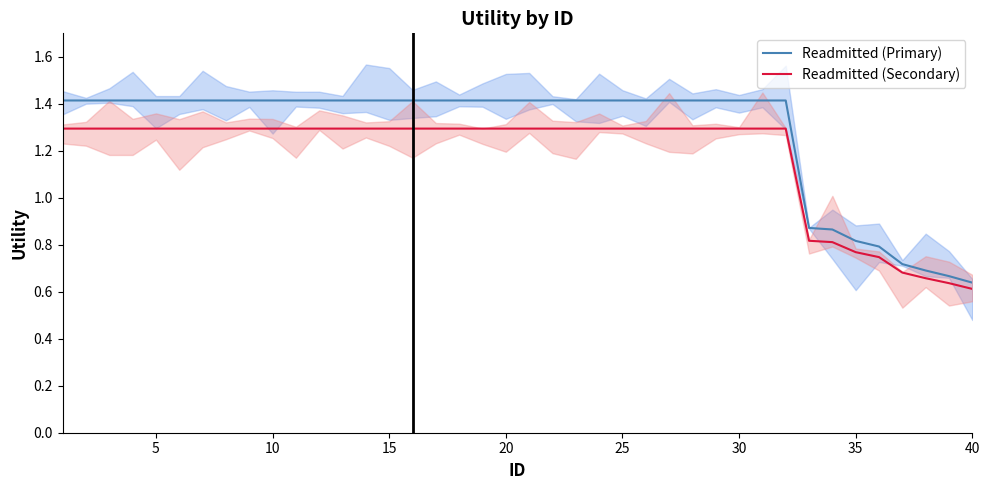

The value of Readmitted (Secondary) at 30 is 1.3. True or false?

True